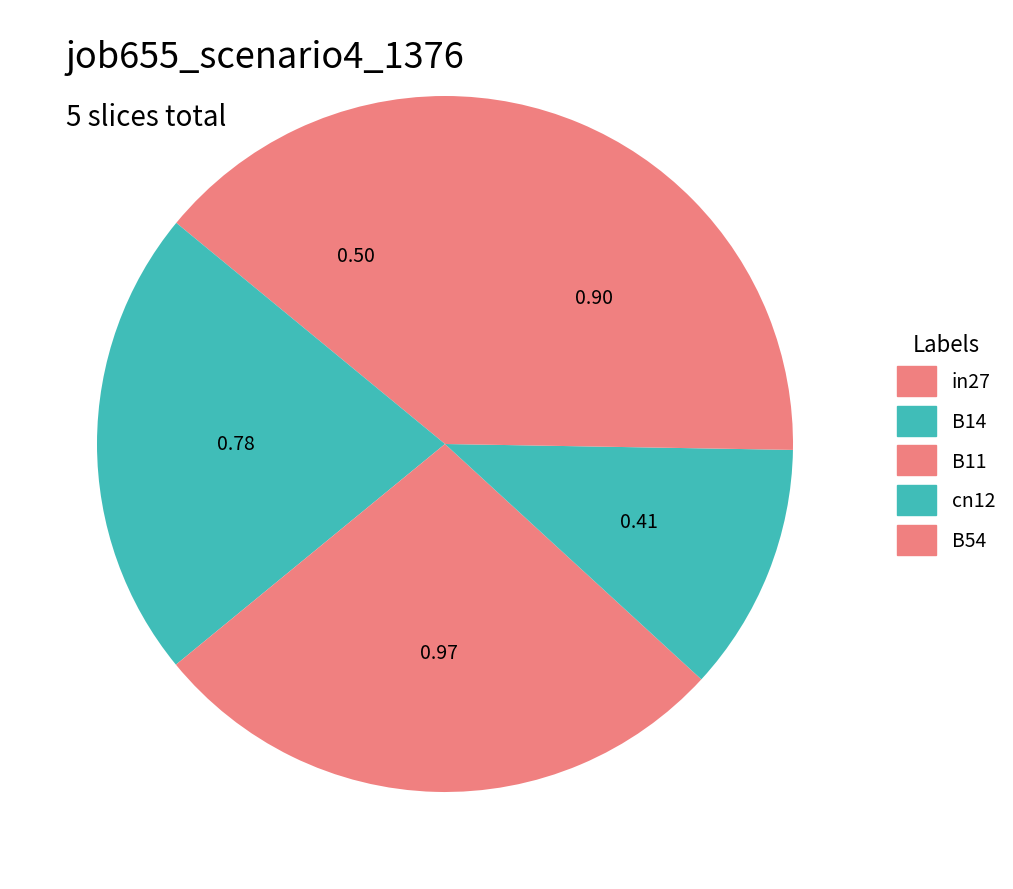

Combined, what portion of the pie is cn12 and B11?

38.8%